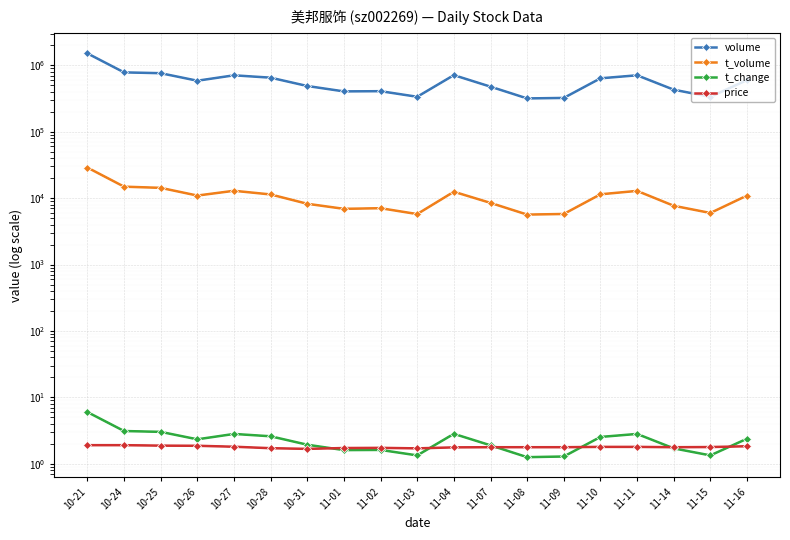

At which label is t_change closest to 3?

10-25